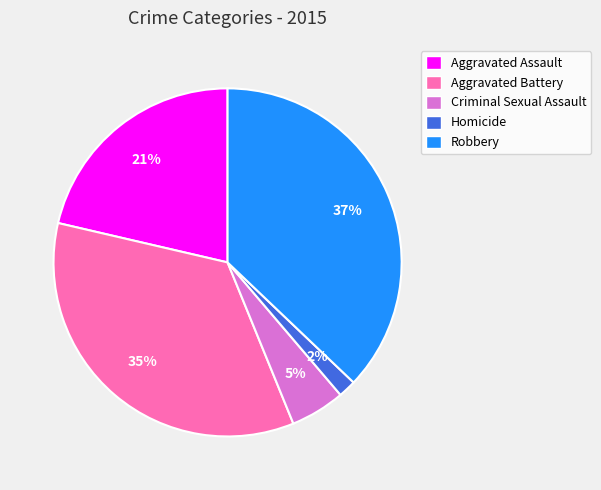

Approximately how many times larger is the value at Criminal Sexual Assault compared to Aggravated Battery?

0.1